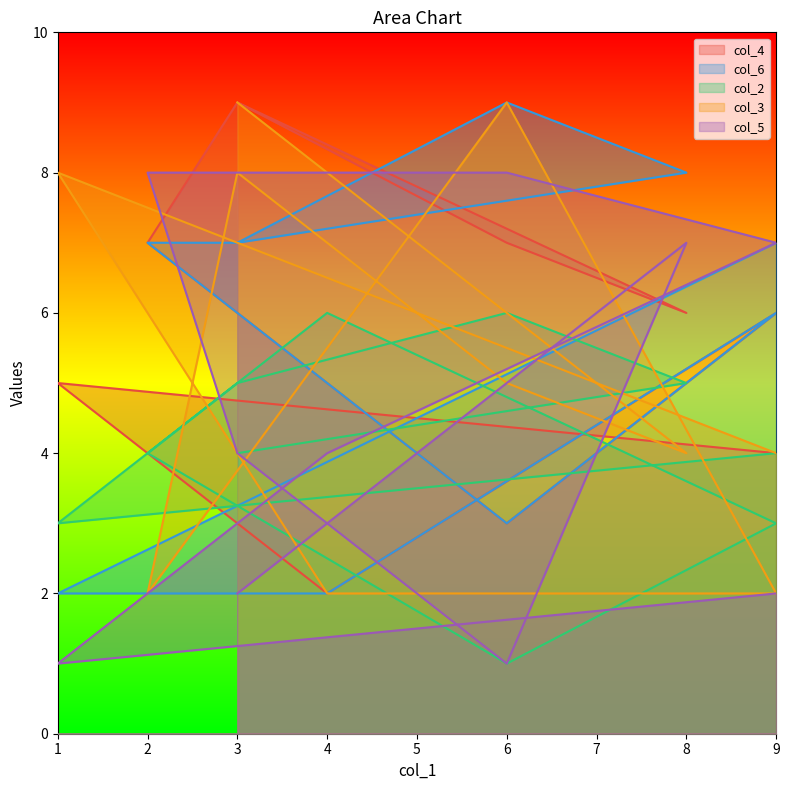

At which label does col_6 first exceed 7?

6